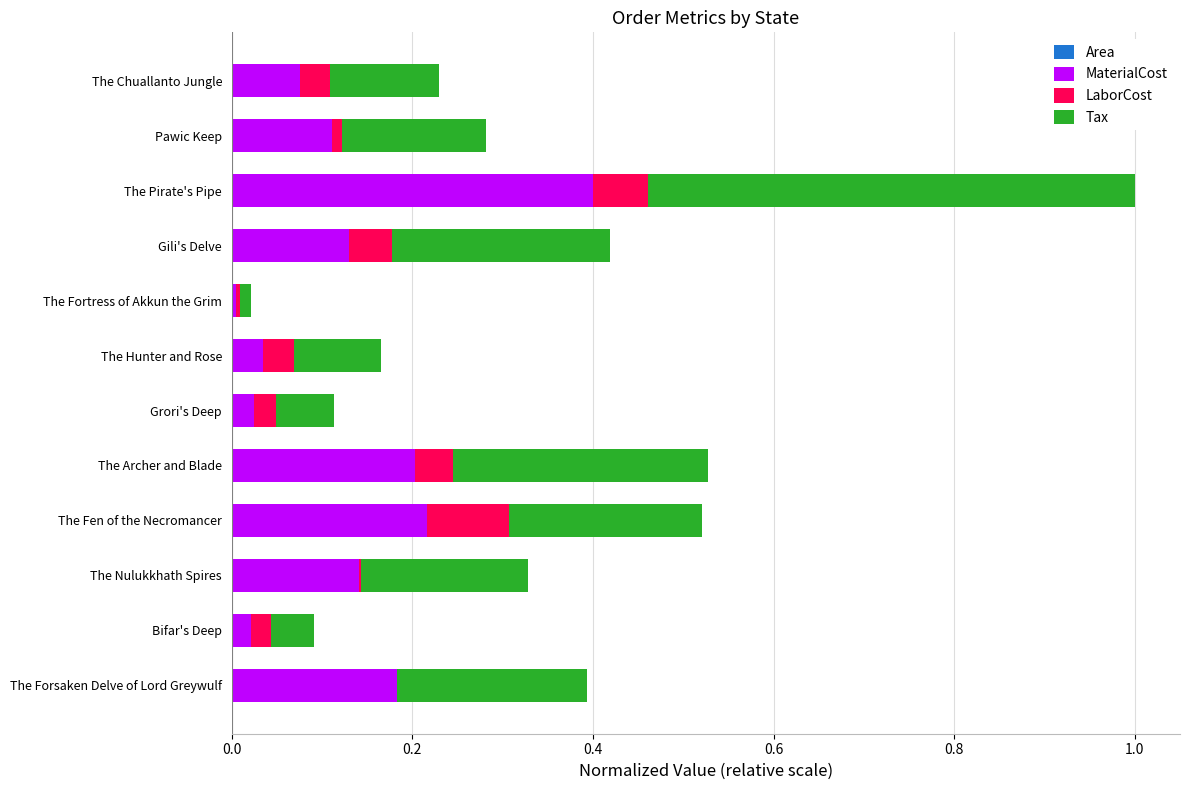

At which category is the sum across all series the highest?

The Pirate's Pipe